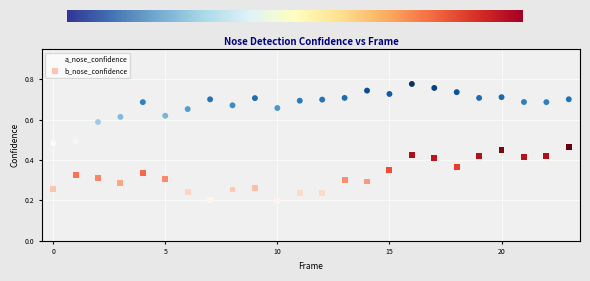

Which series contains the lowest Y value?

b_nose_confidence